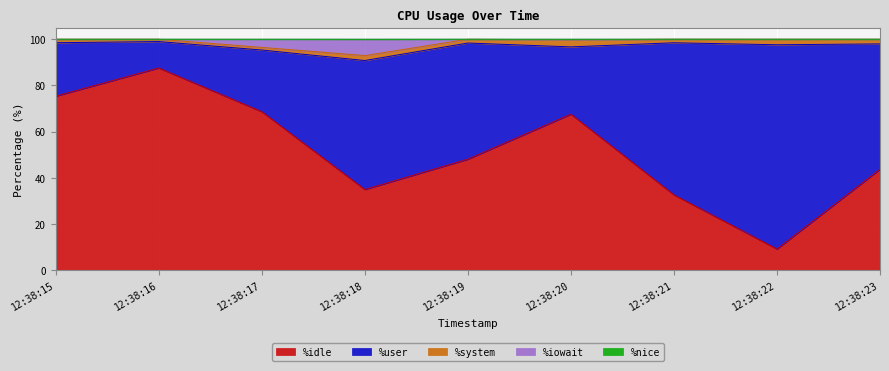

Which series has the largest range (max minus min)?

%idle